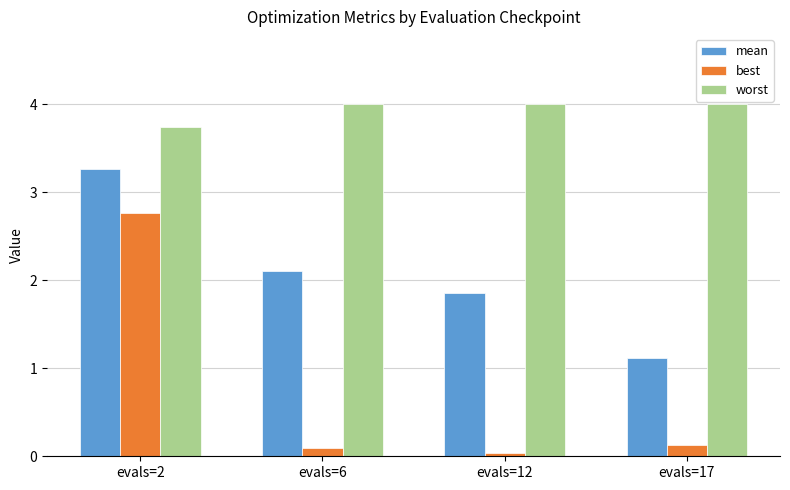

What is the difference between the highest and lowest values at evals=6?

3.9